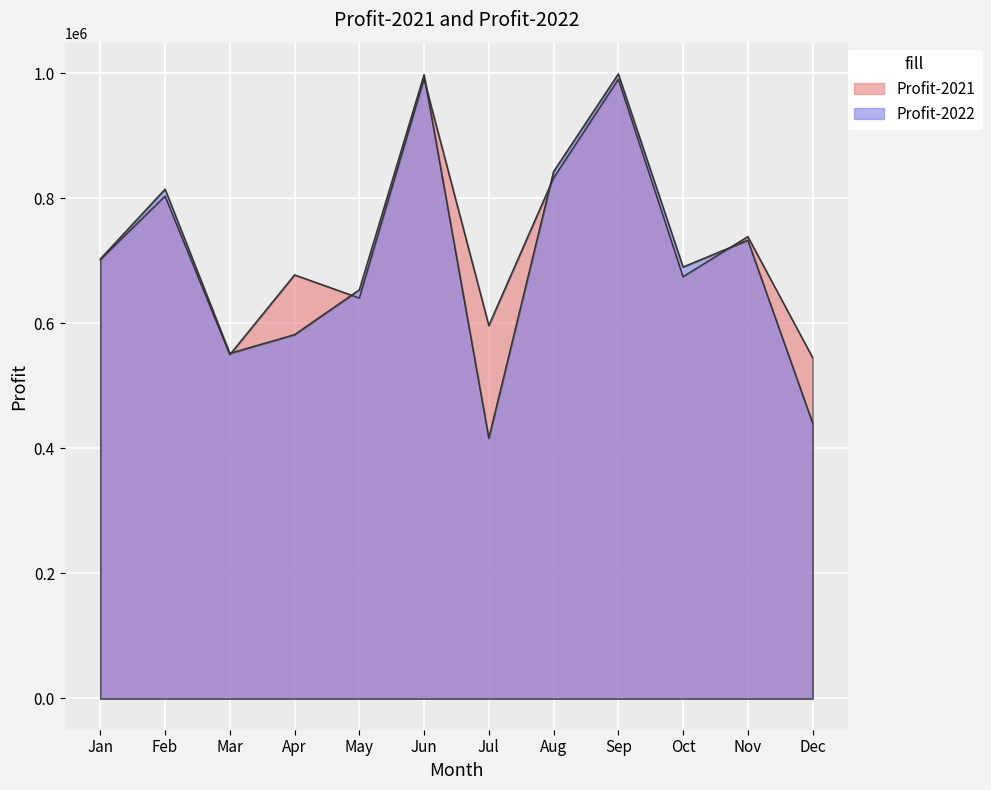

What is the value of the Profit-2021 point at the 10th from the left?

674456